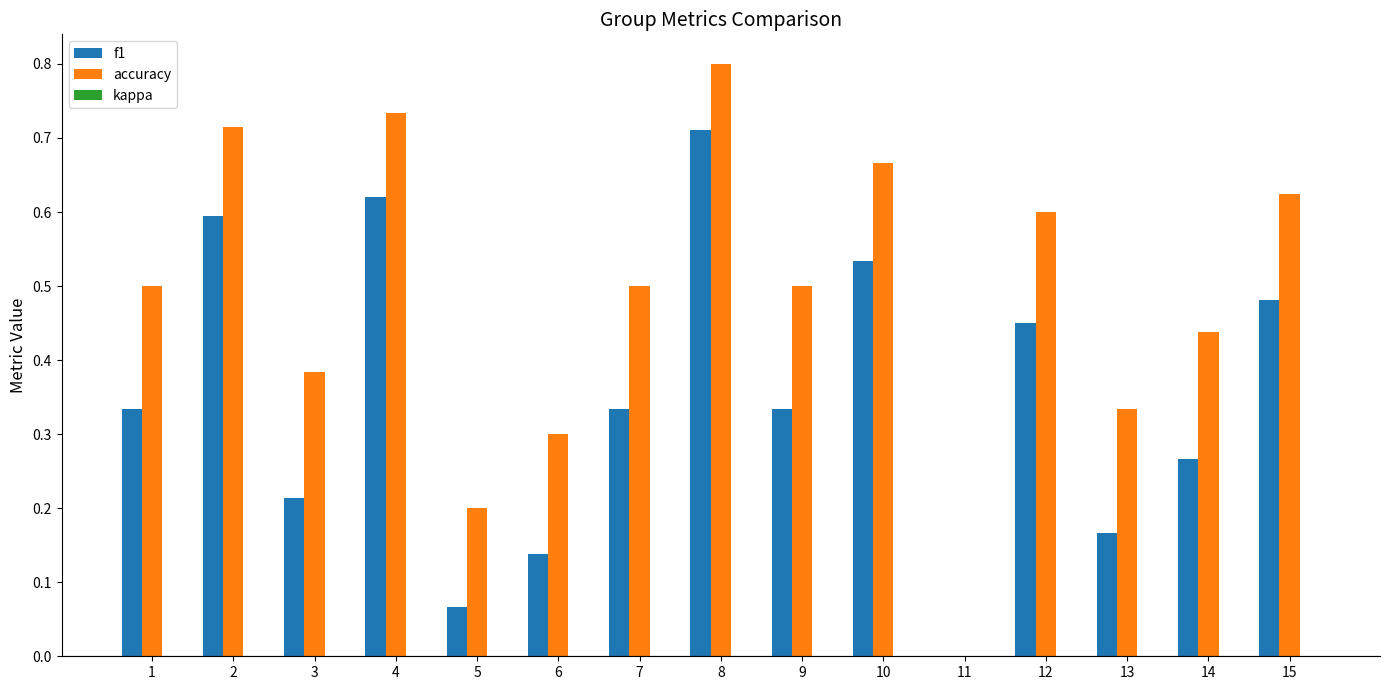

What is the sum of all f1 values?

5.2